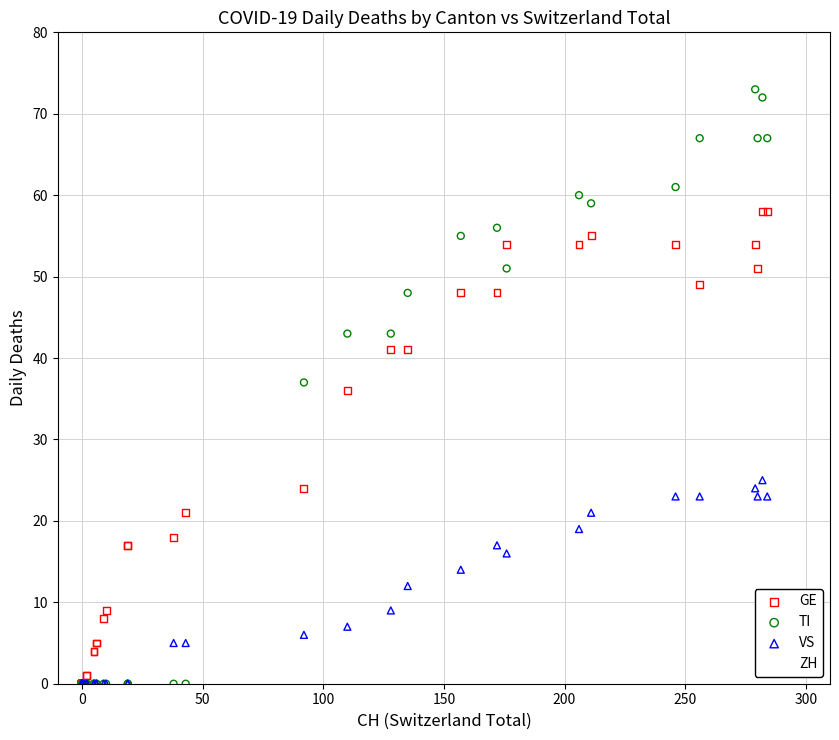

In the GE series, what Y value is closest to 29?

24